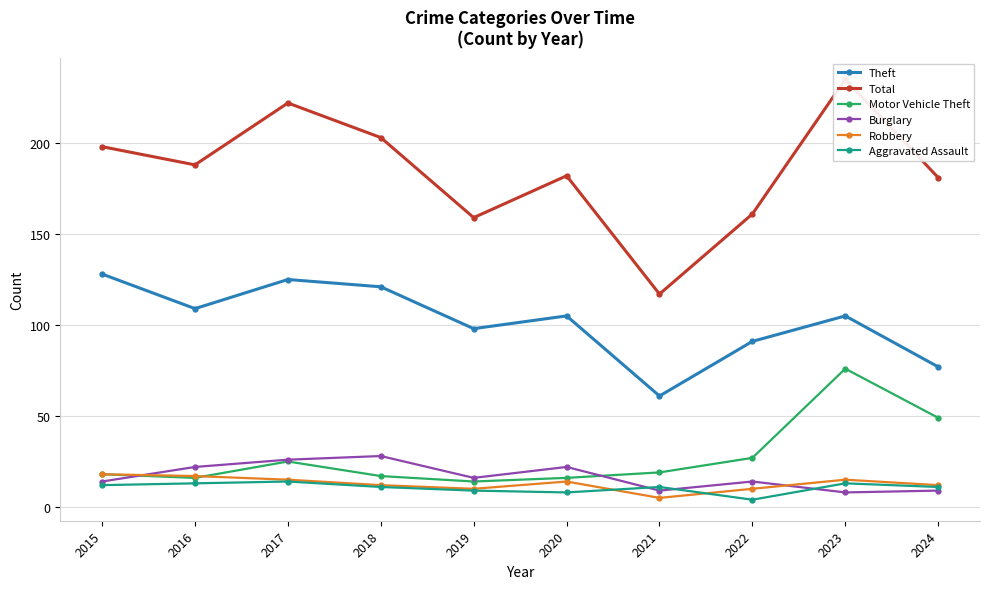

Where is Motor Vehicle Theft nearest to the value 45?

2024